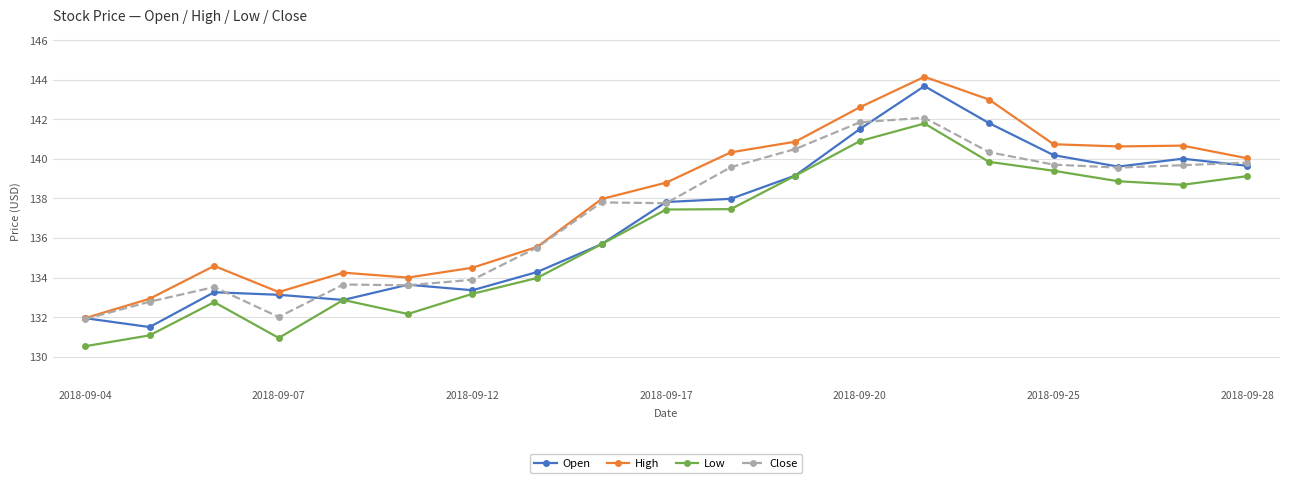

What is the value of the Low point at the 12th from the left?

139.2